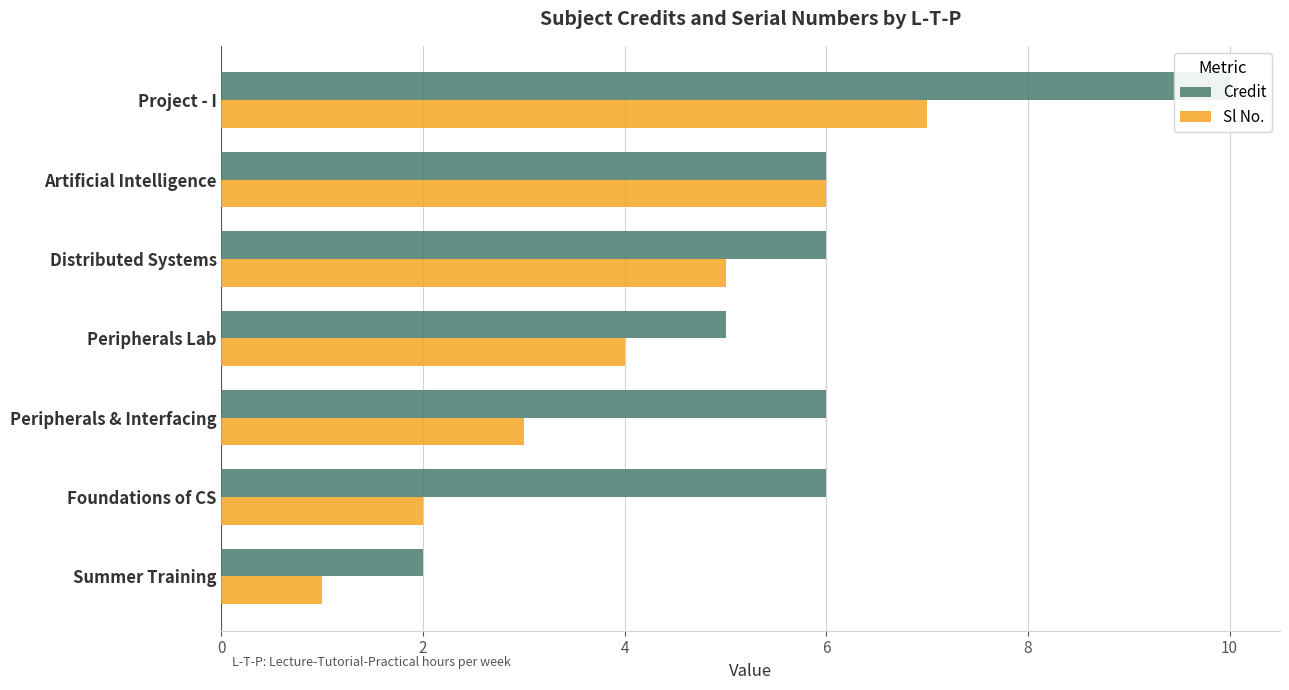

Does the chart contain any negative values?

No